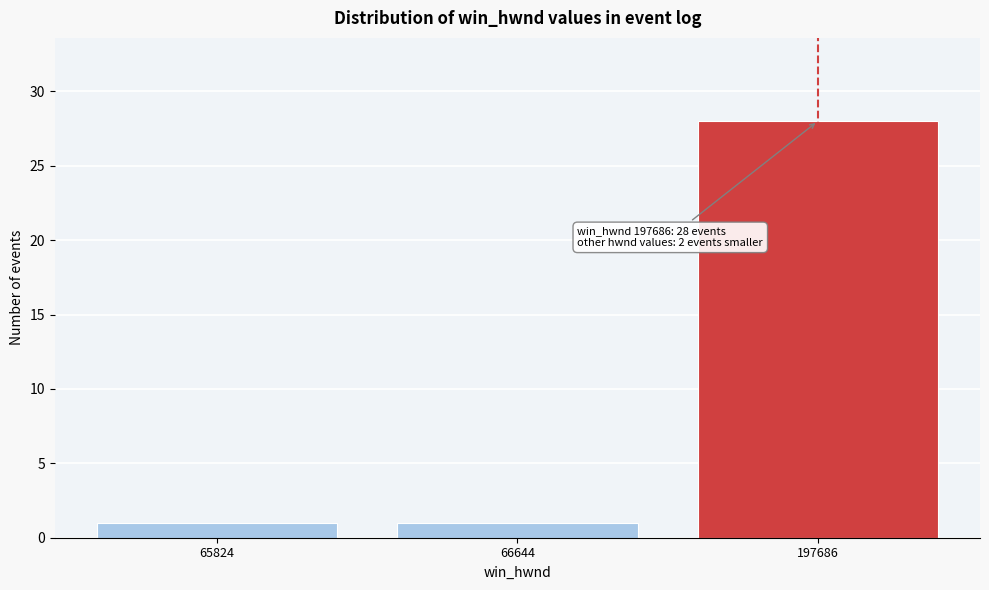

Reading left to right, extract all data points from this chart.

1	1	28